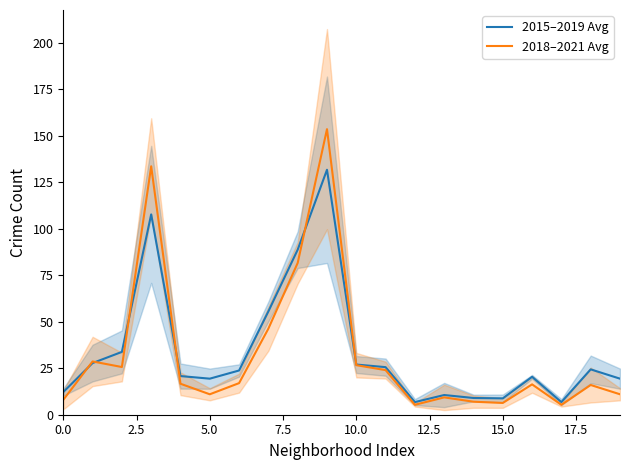

What are all the series names shown in the legend?

2015–2019 Avg, 2018–2021 Avg